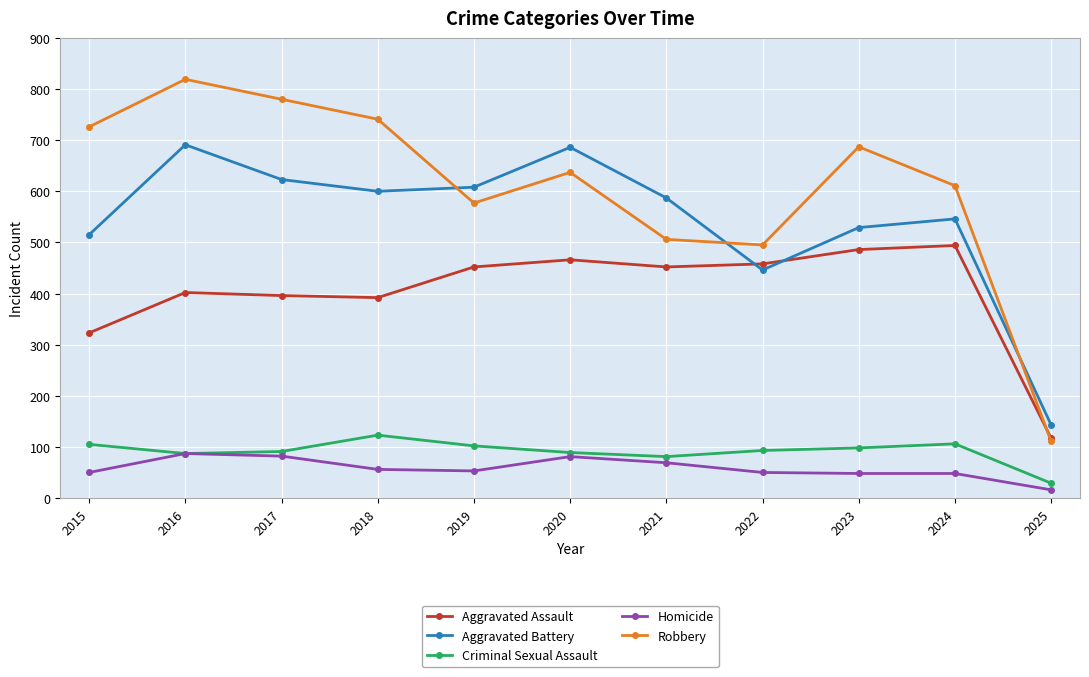

What is the total value across all series at 2020?

1959